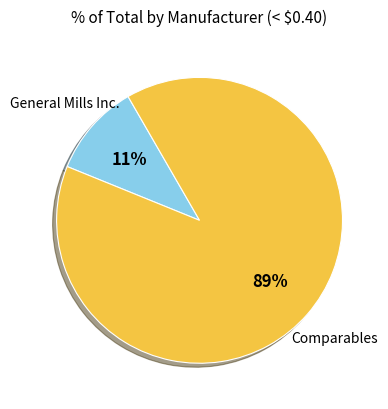

To the nearest percent, what is the average slice percentage?

50%